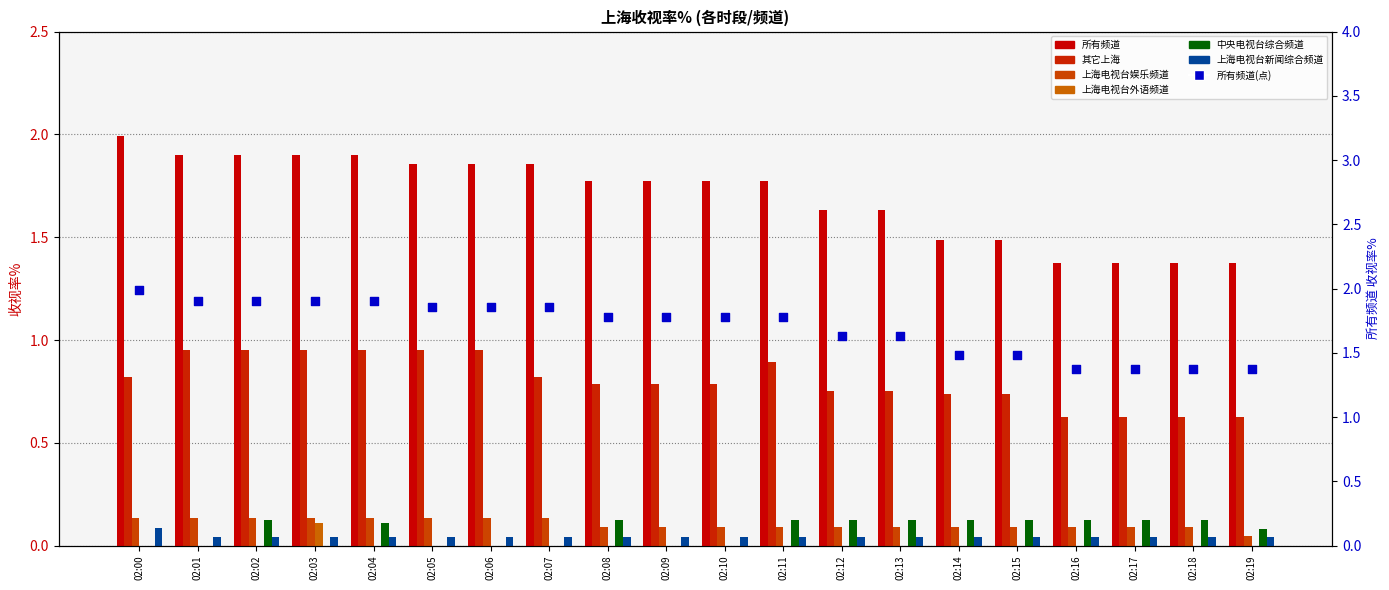

Which series reaches the maximum Y coordinate?

所有频道